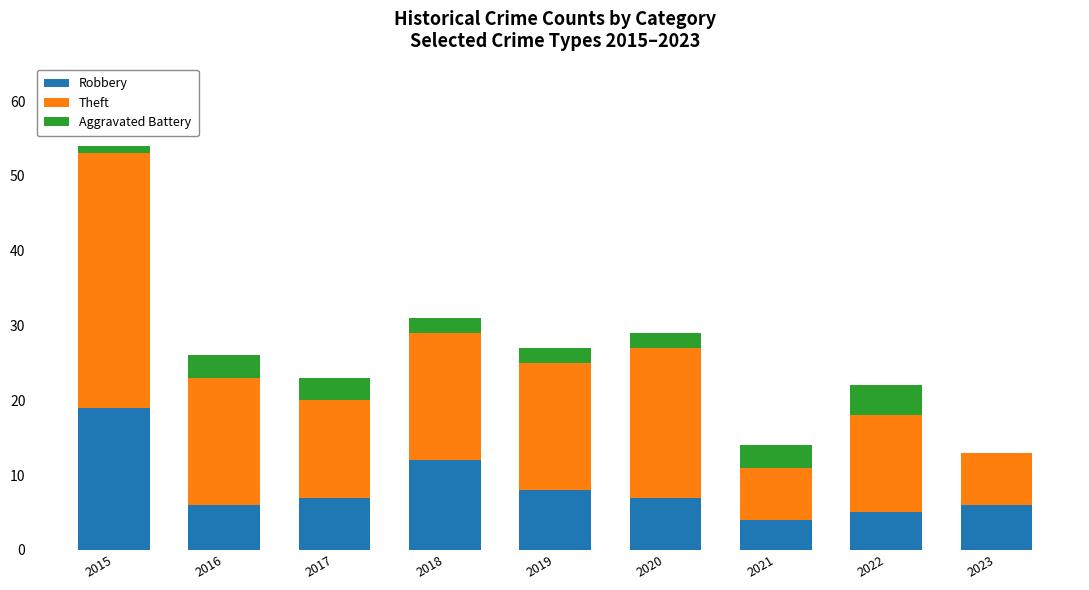

True or false: Robbery has a value of 19 at 2015.

True